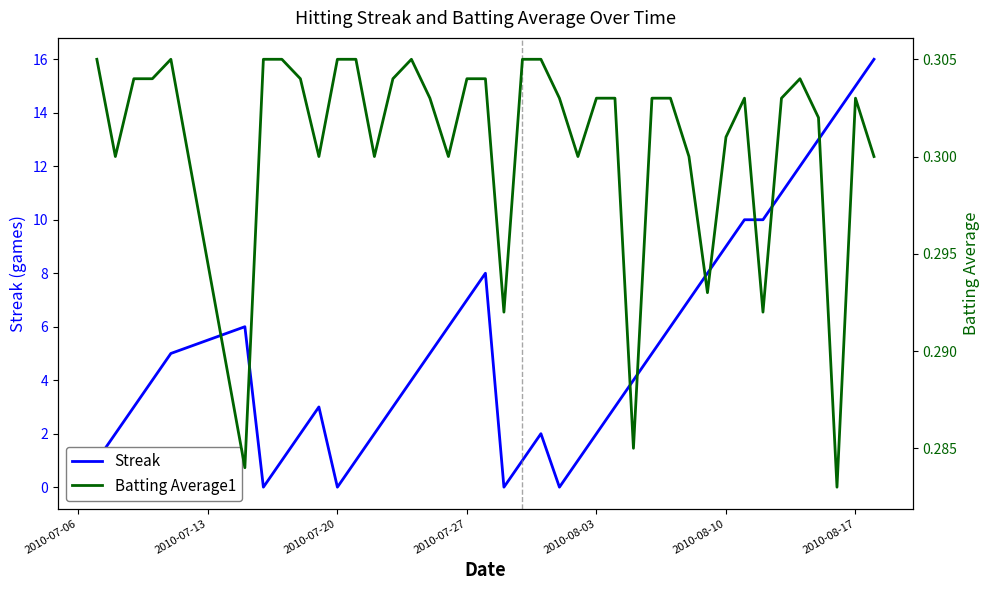

Is it true that Streak equals 13.2 at 32?

False